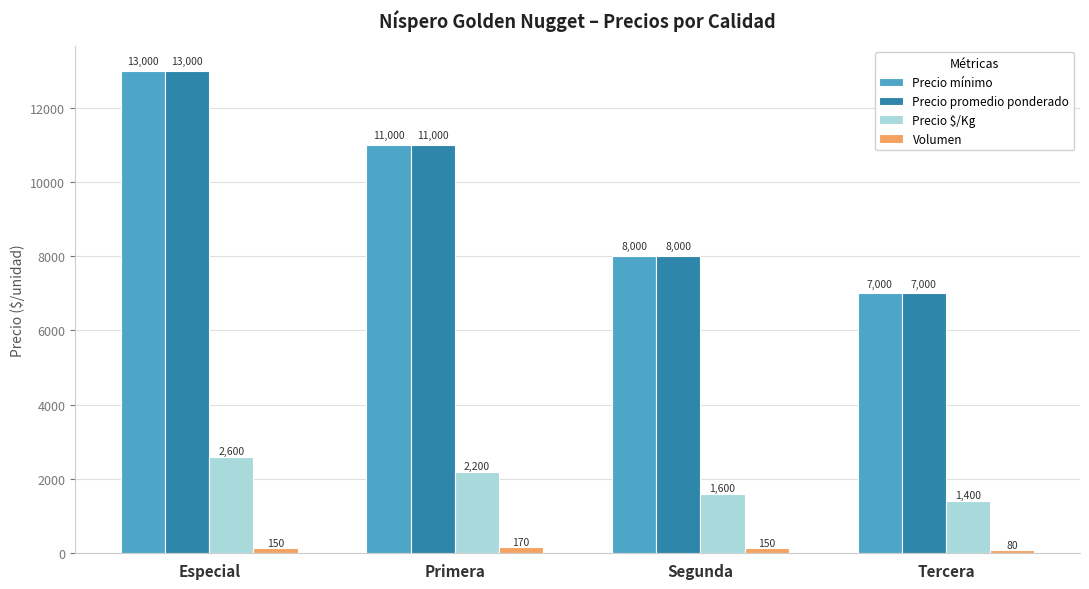

What is the difference between the maximum and minimum values in the Precio mínimo series?

6000